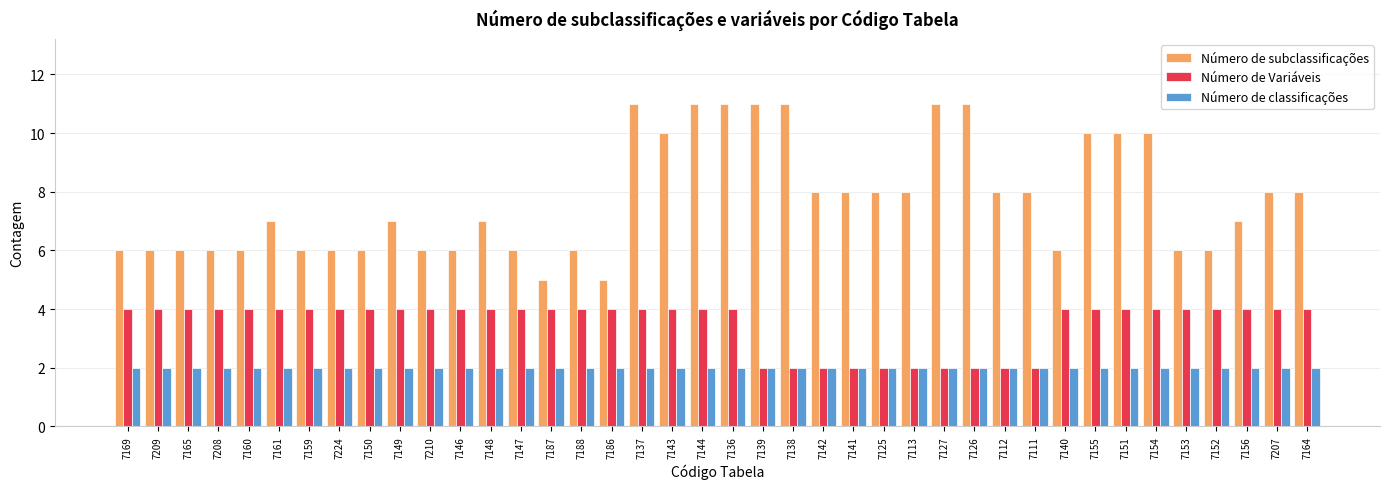

What is the label of the 18th bar from the right?

7138